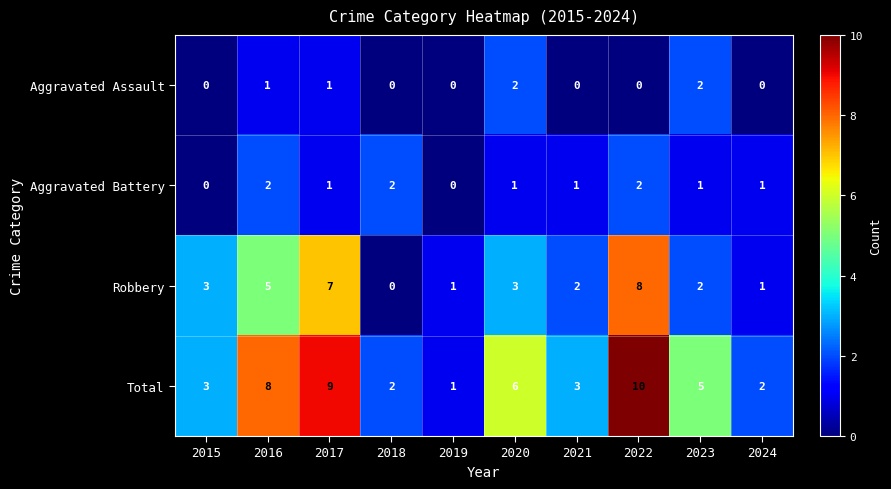

What is the total value across all series at 2022?

20